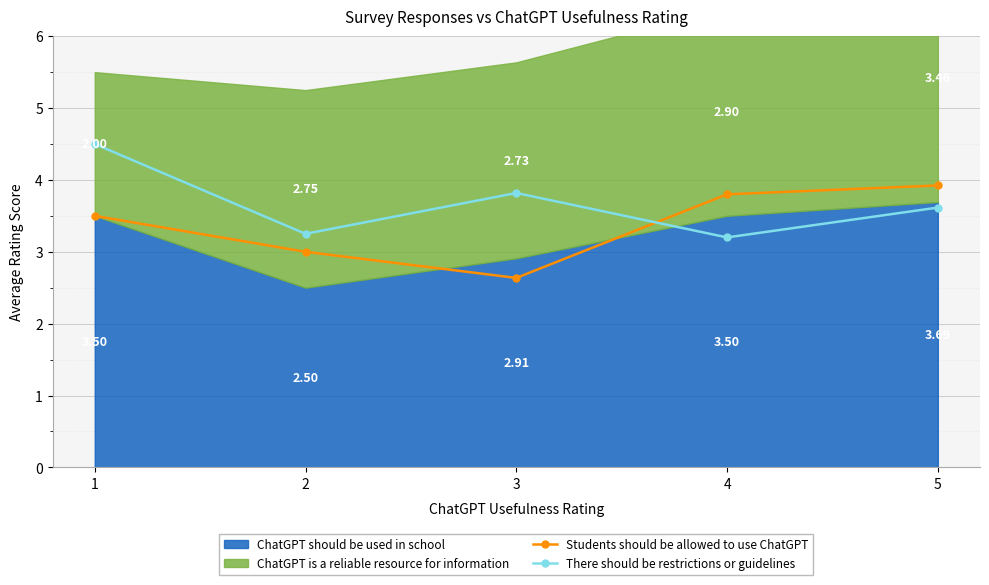

True or false: There should be restrictions or guidelines has more than 0 interior local peaks.

True